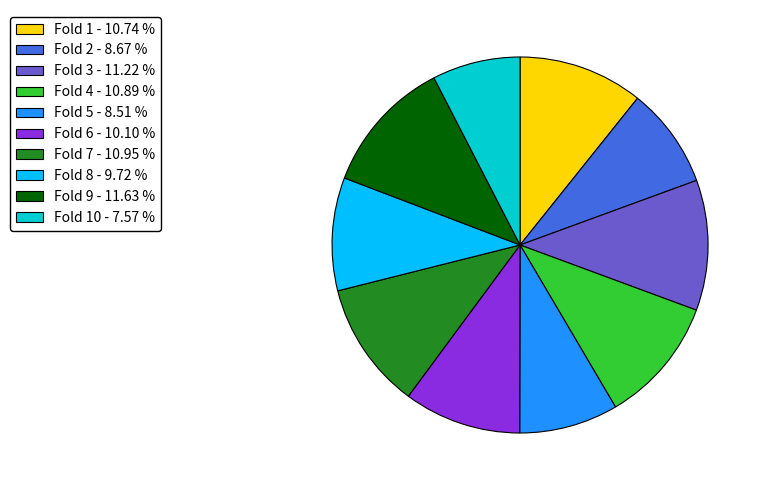

Which has a higher value, Fold 4 - 10.89 % or Fold 8 - 9.72 %?

Fold 4 - 10.89 %